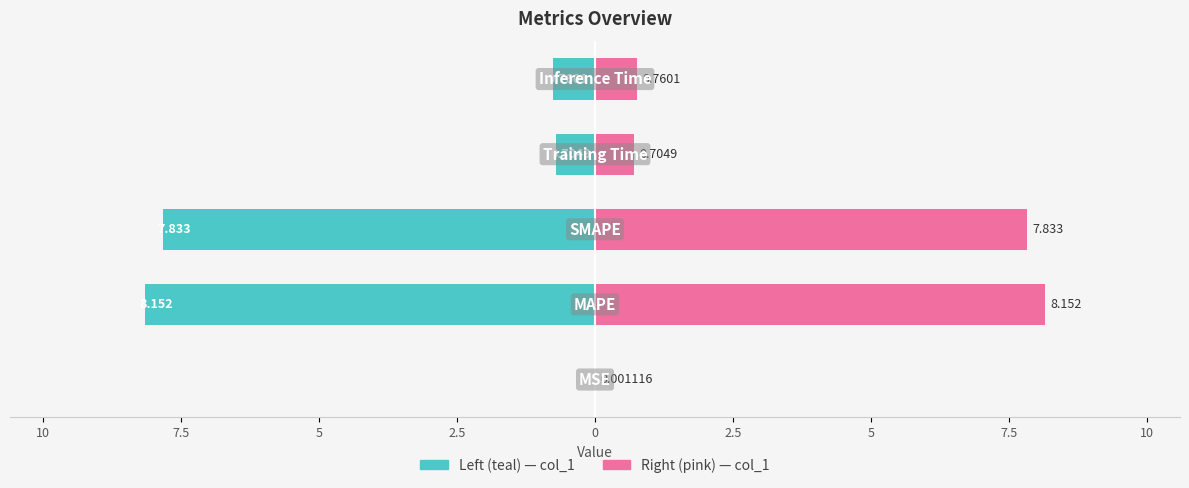

Rank the series by their average value, from highest to lowest.

col_1 (right), col_1 (left)